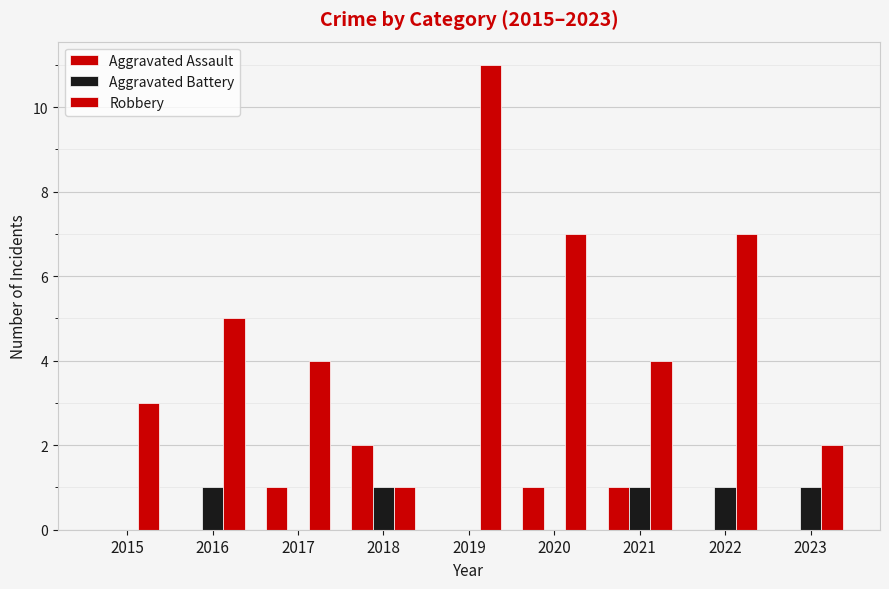

At how many categories does at least one series exceed 5?

3